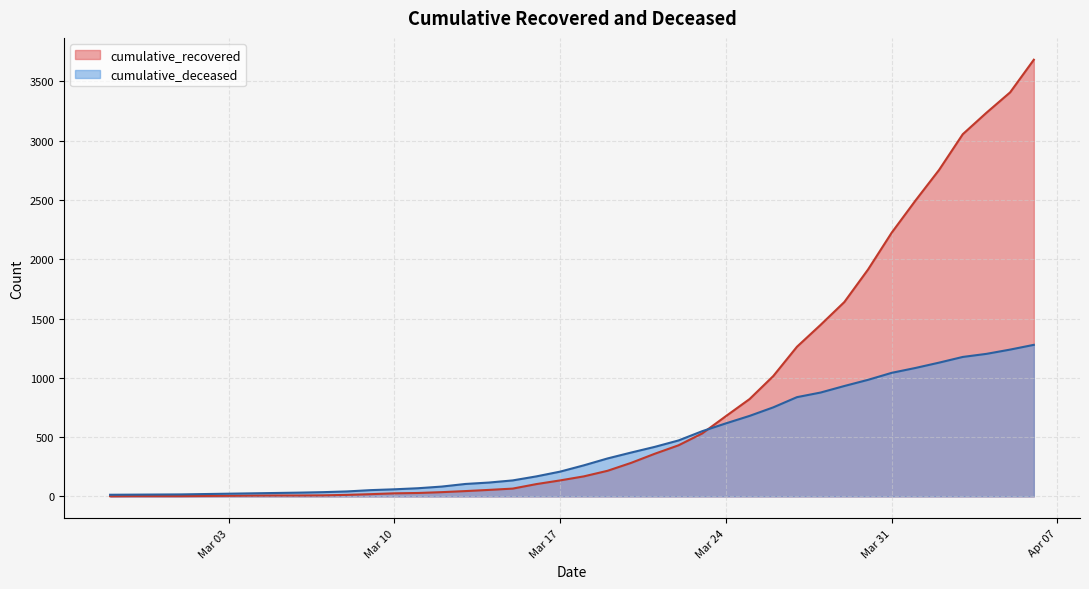

What position from the right is 2020-02-29?

38